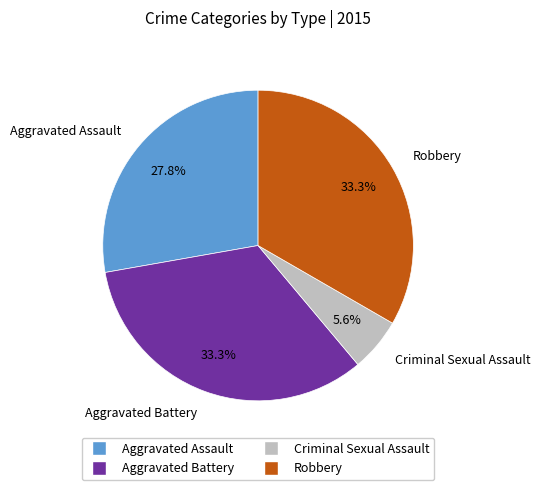

Does Criminal Sexual Assault account for over 50% of the chart?

No